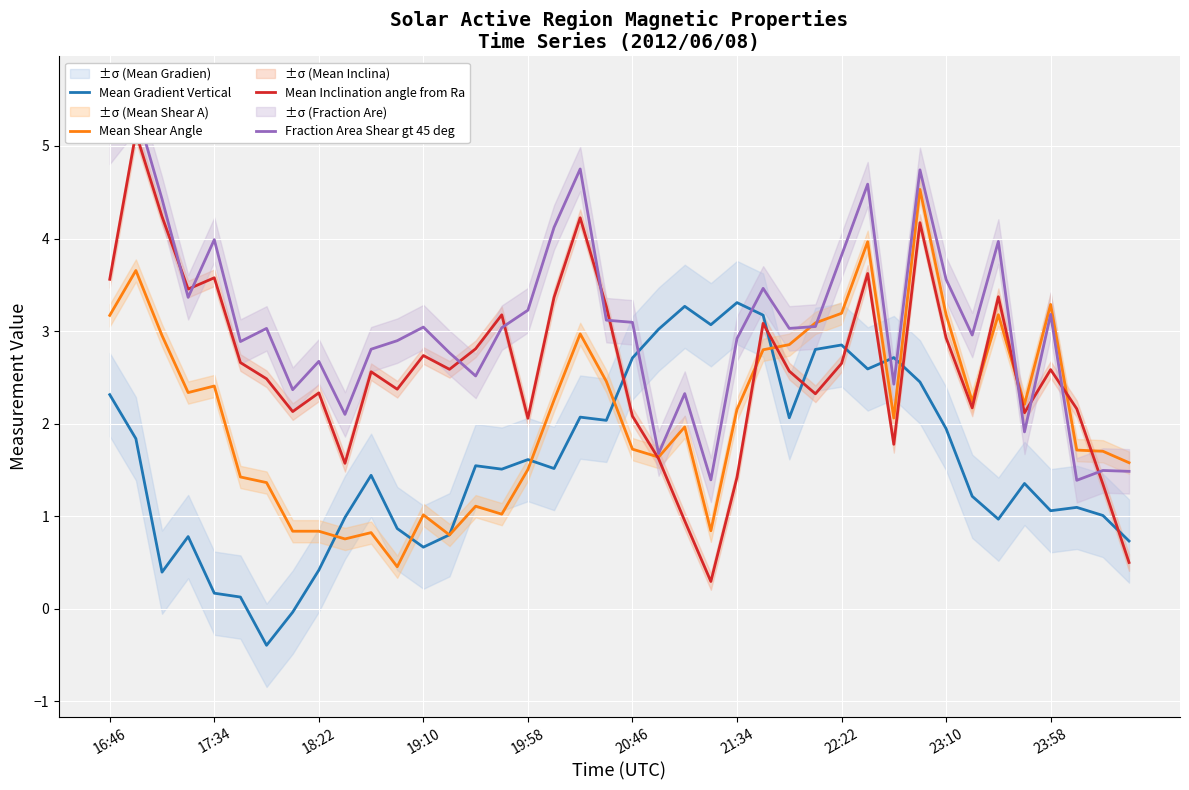

Rank the series by their maximum value, from lowest to highest.

Mean Gradient Vertical, Mean Shear Angle, Mean Inclination angle from Ra, Fraction Area Shear gt 45 deg